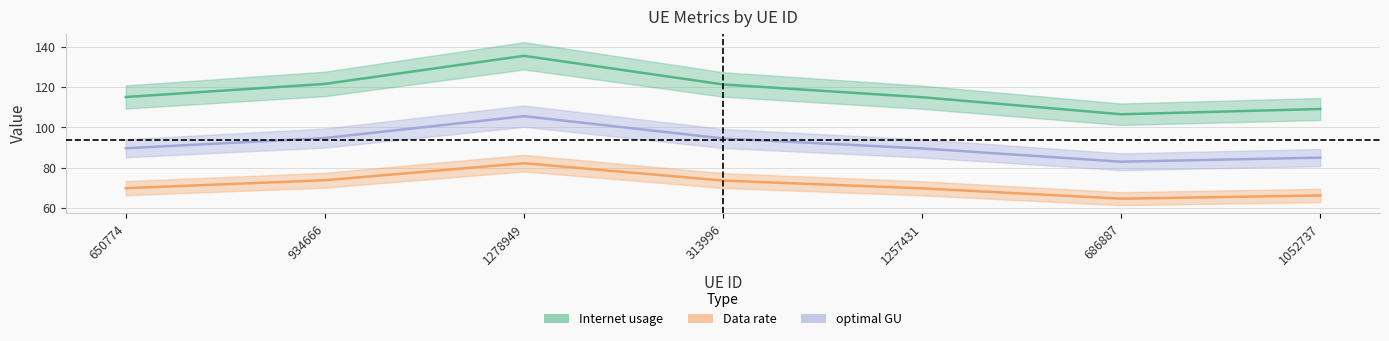

How many interior local peaks does the optimal GU series have?

1